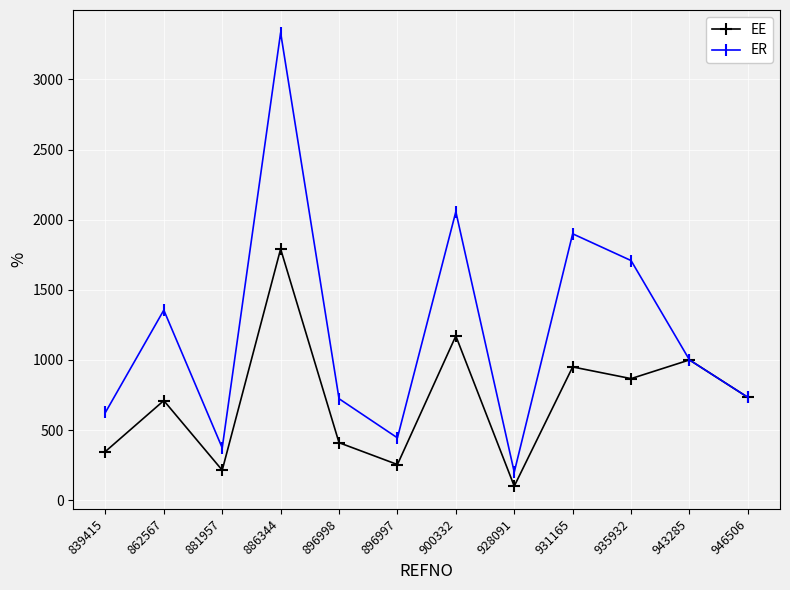

What is the minimum value for EE?

100.0